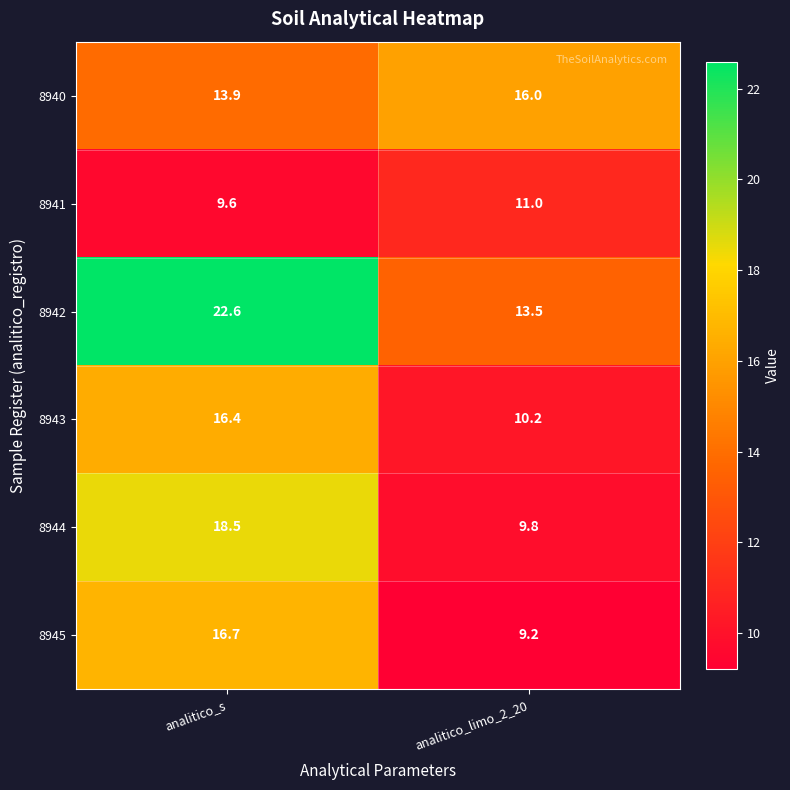

True or false: 8945 has a value of 16.7 at analitico_s.

True